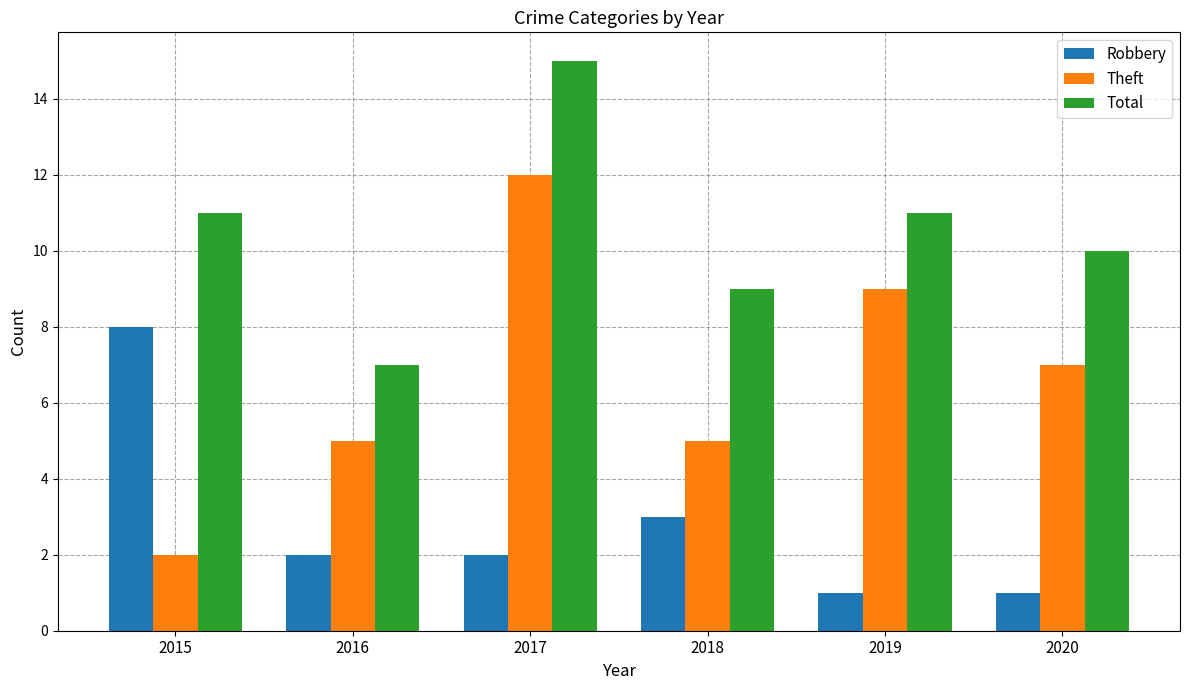

Which category has the highest value across all series?

2017